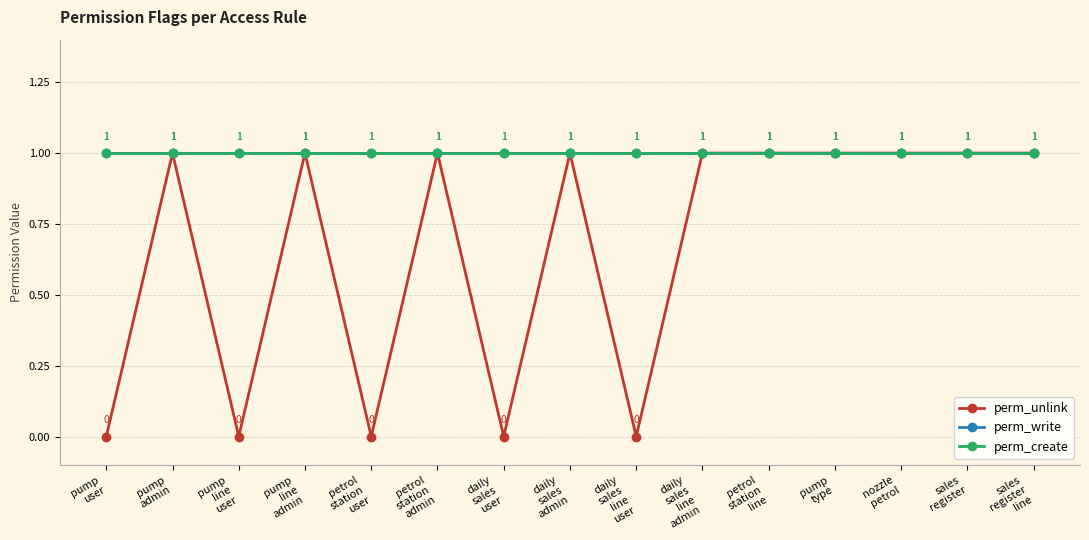

True or false: perm_create has more than 0 points higher than both neighbors.

False